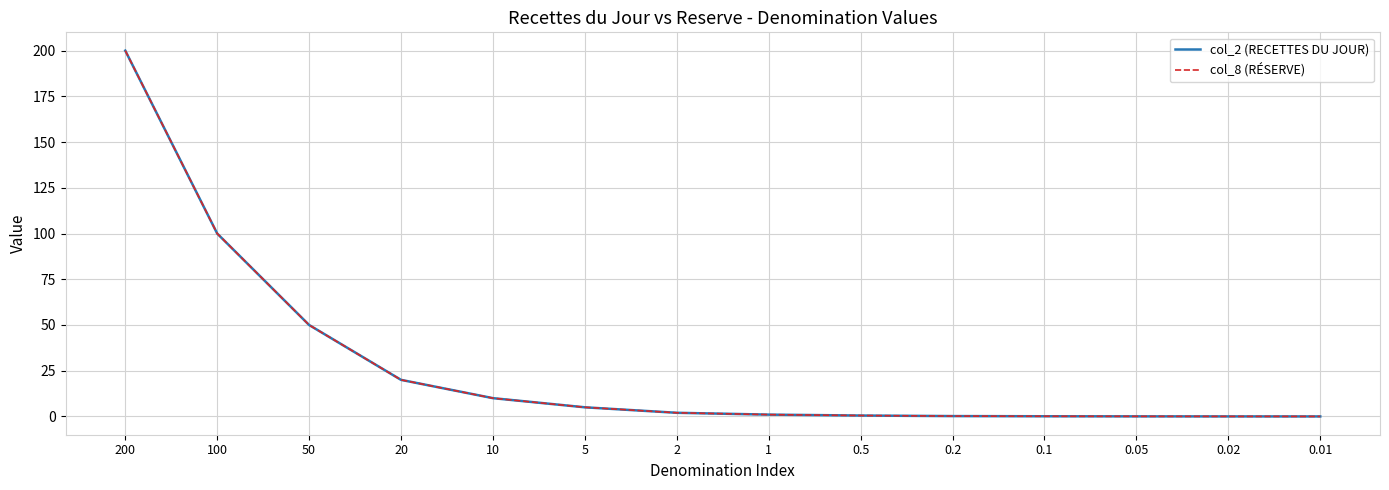

What are all the series names shown in the legend?

col_2 (RECETTES DU JOUR), col_8 (RÉSERVE)